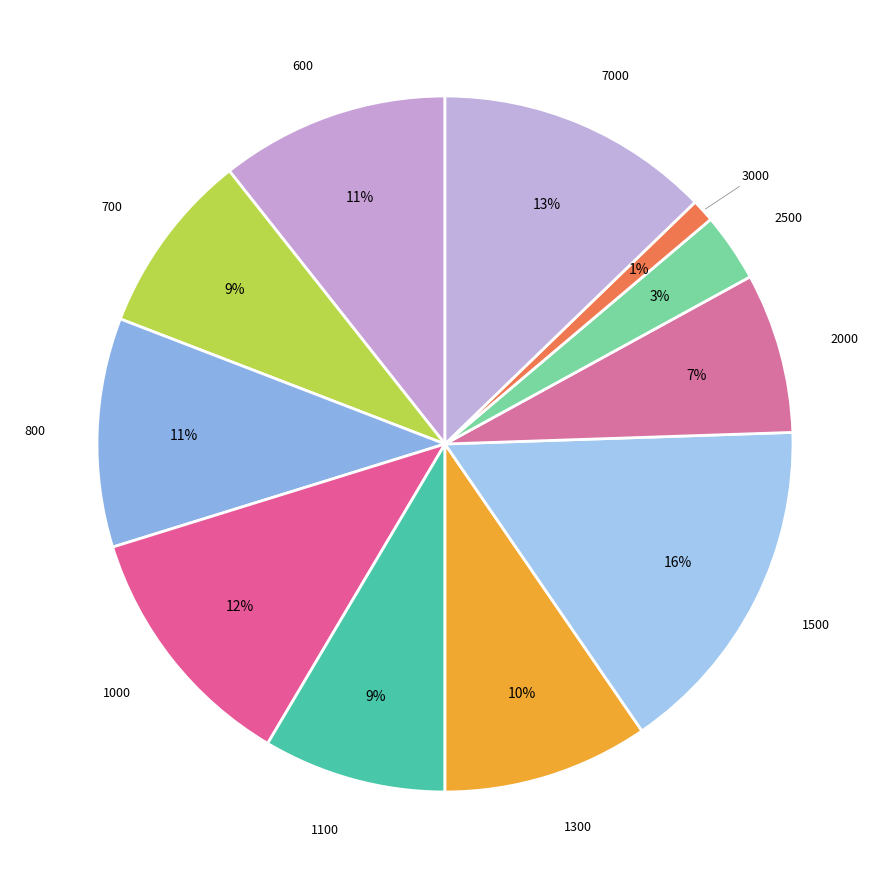

How many slices are in this pie chart?

11